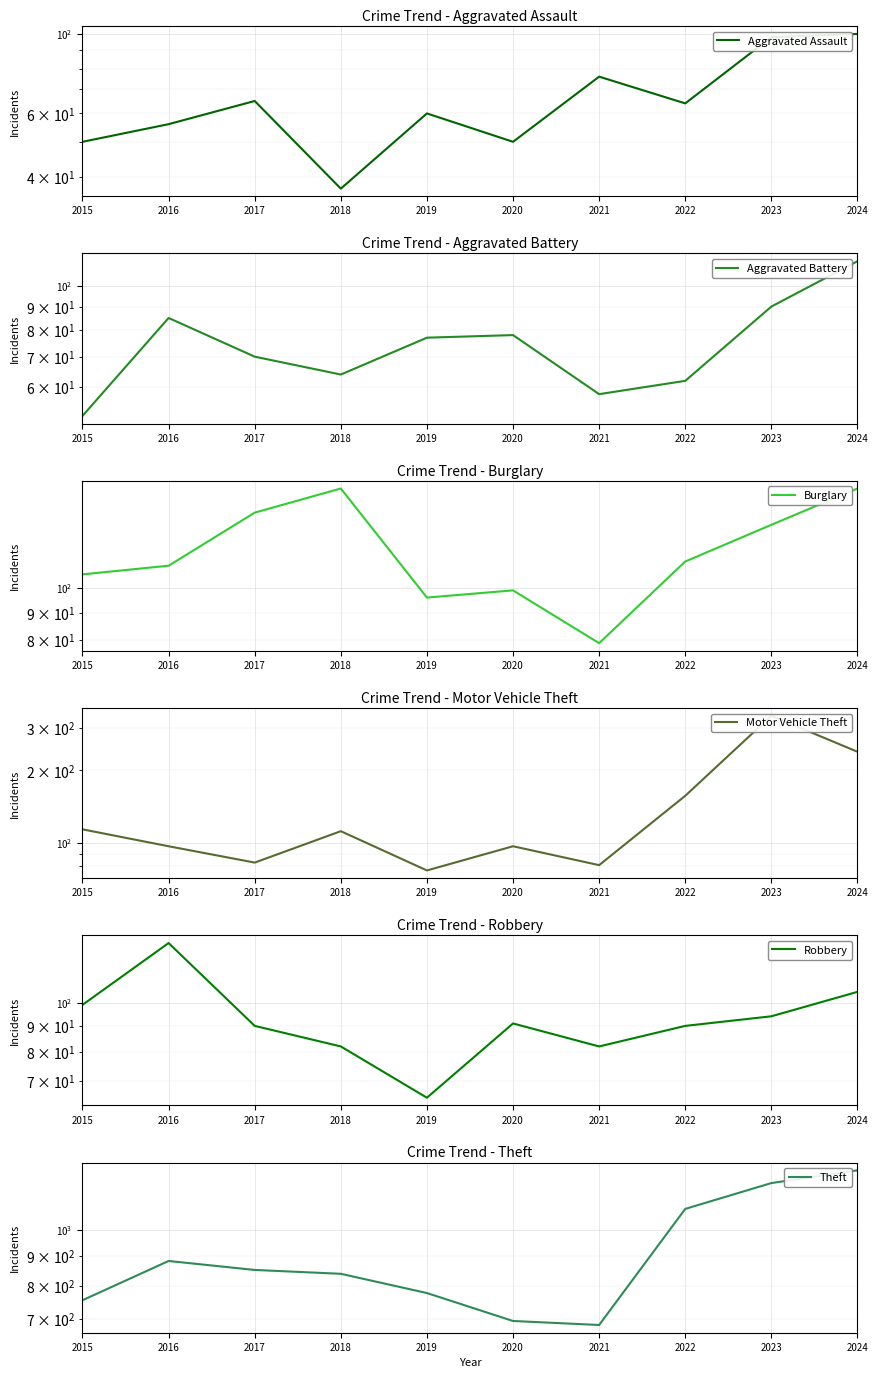

Is it true that Robbery equals 41 at 2019?

False